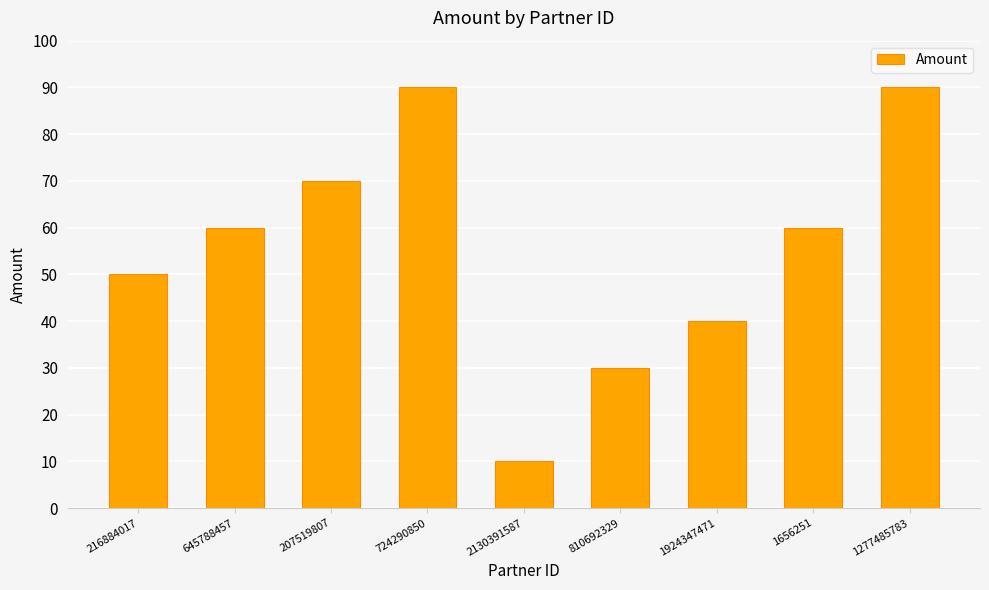

What is the approximate value at 724290850, to the nearest 5?

90